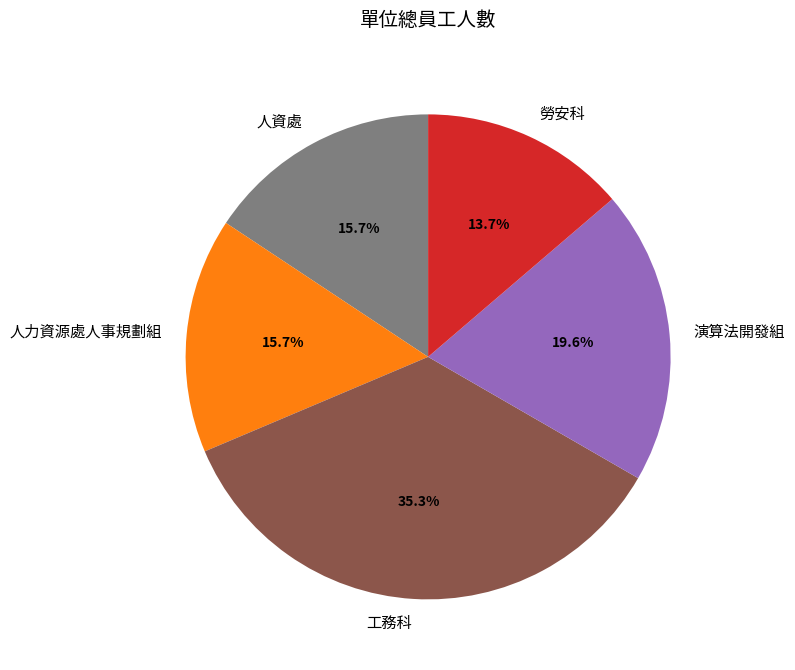

Do 工務科 and 人資處 together represent more than half of the pie?

Yes